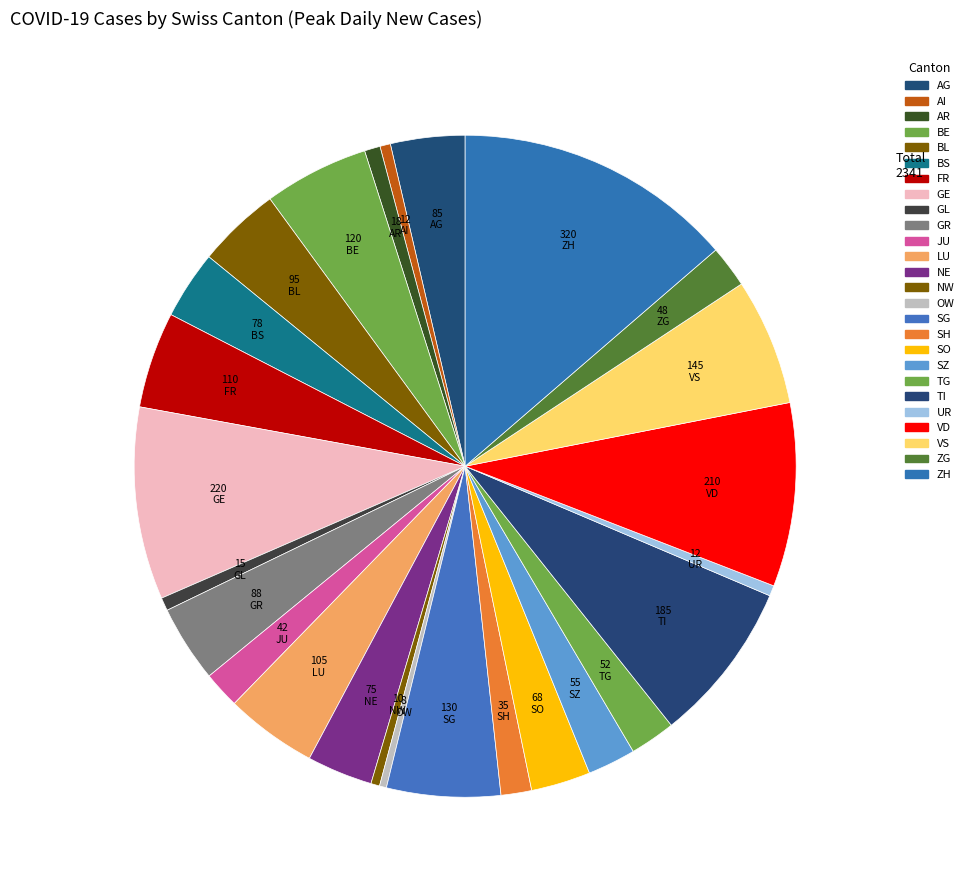

Do BL and BS together represent more than half of the pie?

No